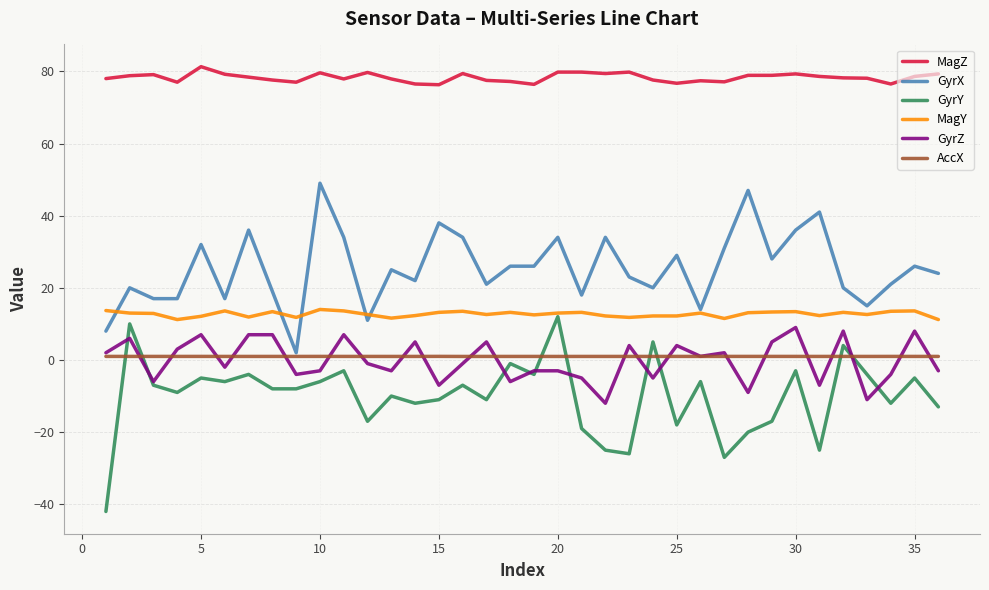

What is the maximum value for MagY?

14.0